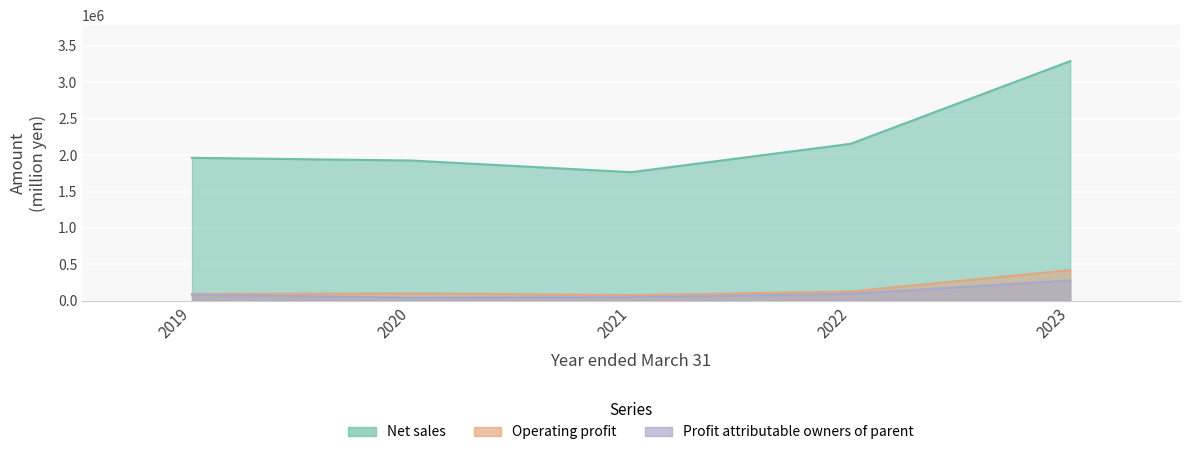

Which series has the largest total across all categories?

Net sales